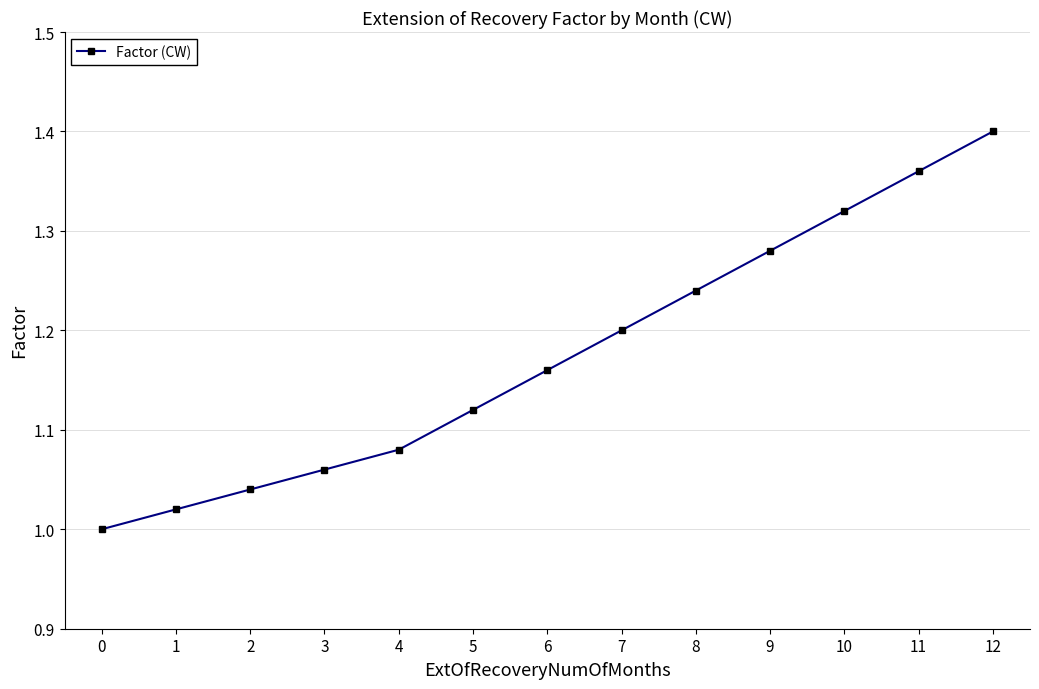

What is the sum of all values?

15.3